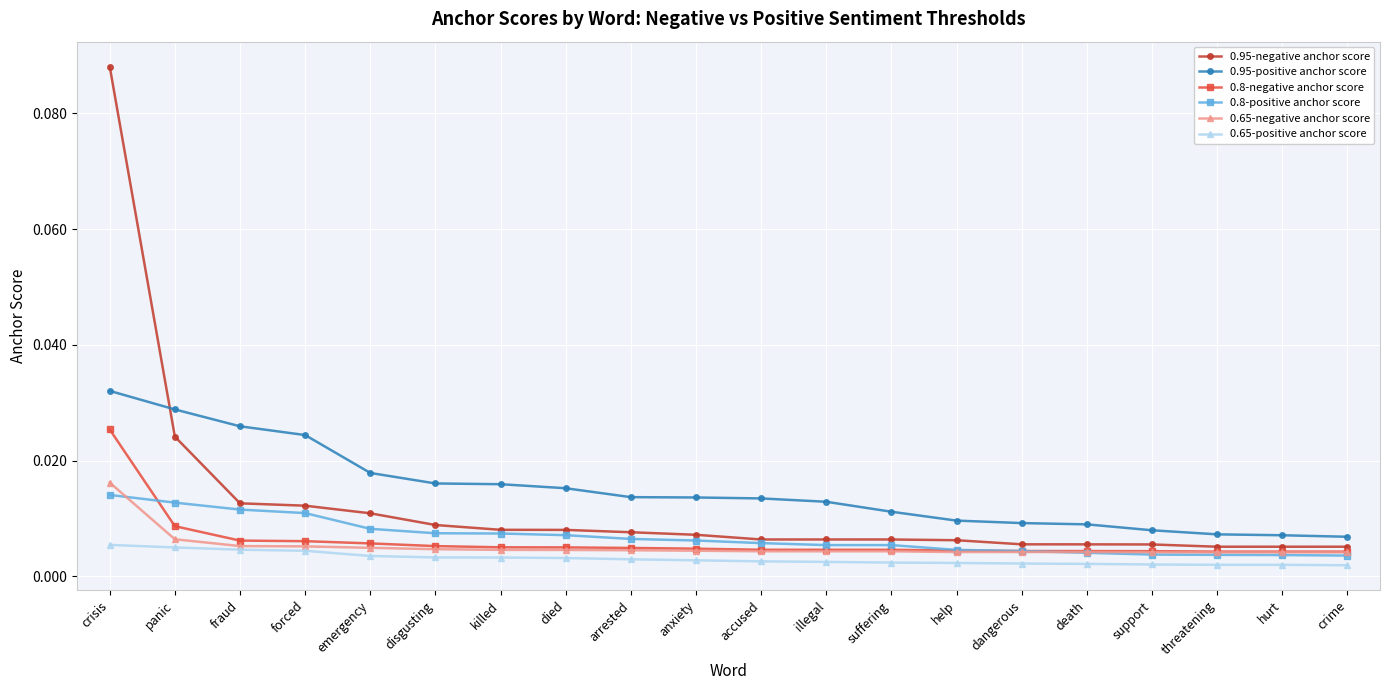

Which series has the largest total across all categories?

0.95-positive anchor score